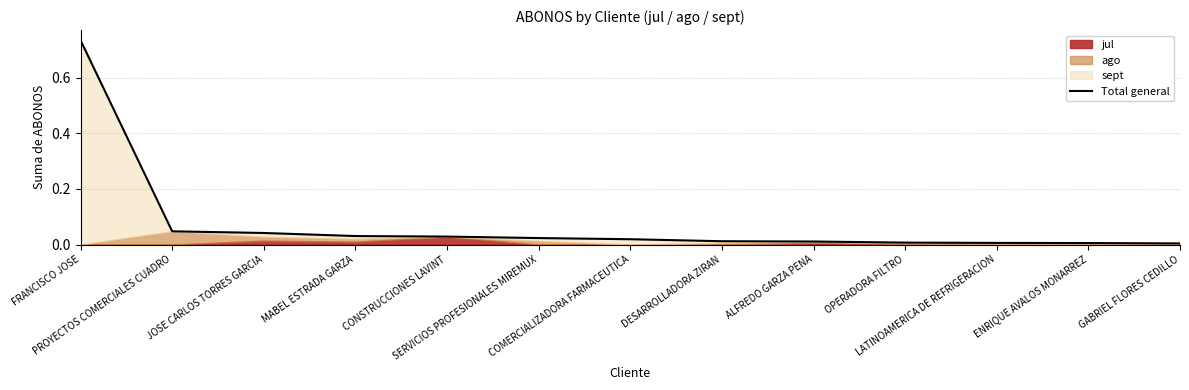

How many lines are shown in the chart?

1